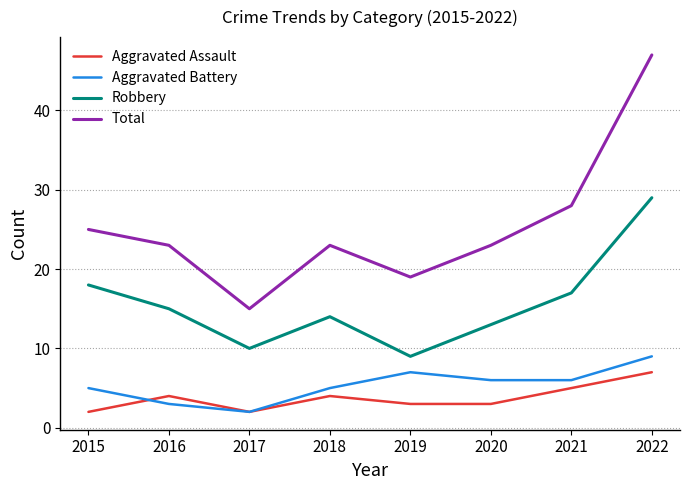

Where does the Total series first go above 23?

2015